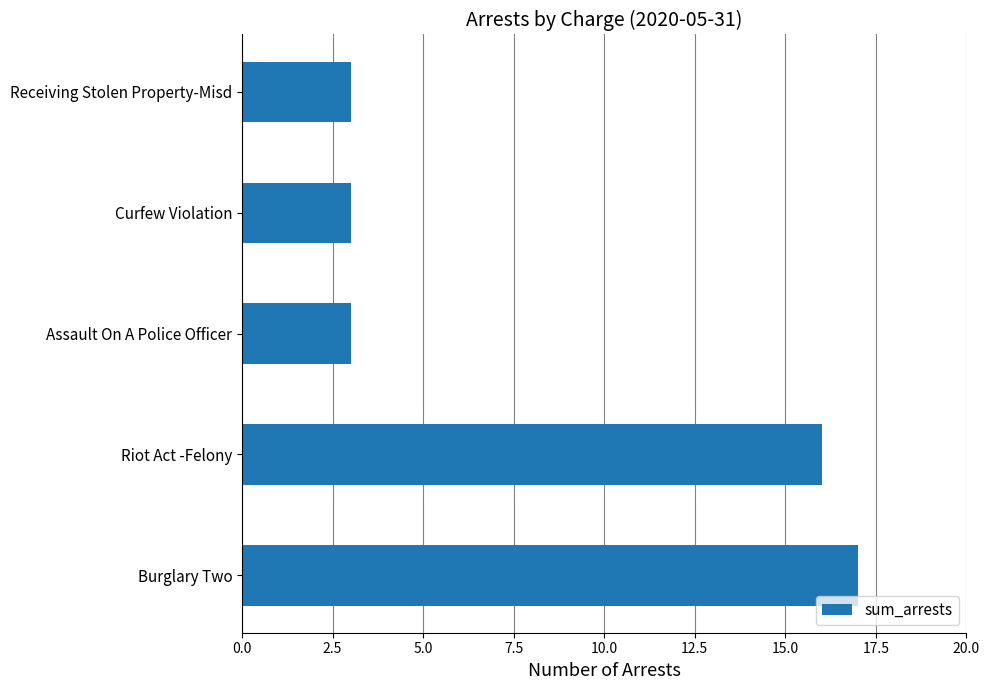

What is the sum of all values?

42